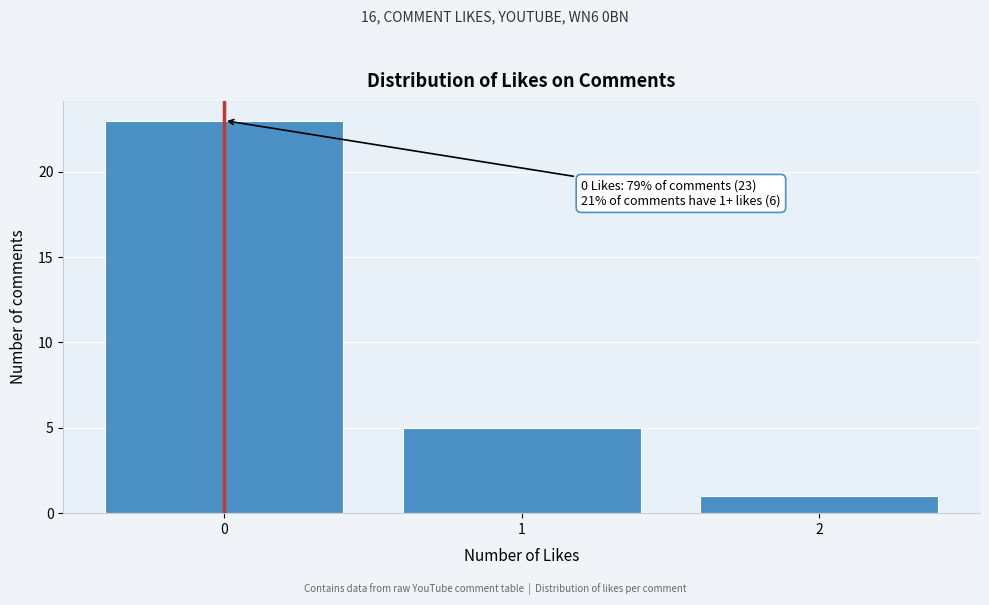

Which range on the x-axis has the tallest bar?

-0.5 to 0.5